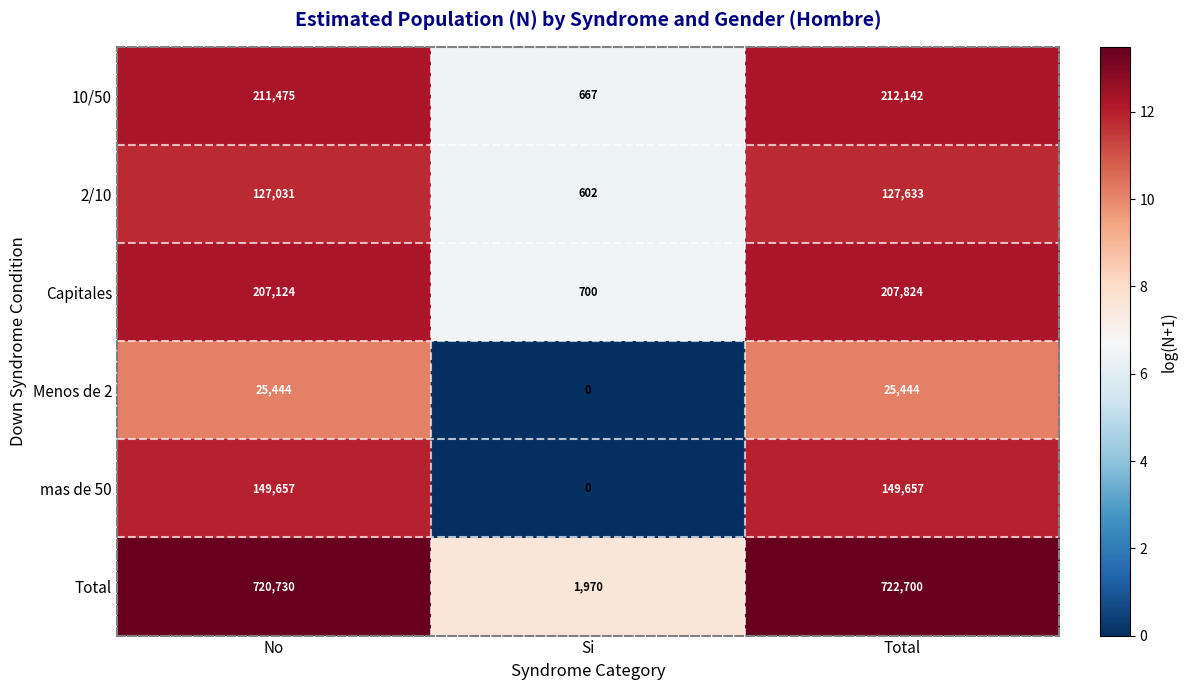

Count the number of data series in this chart.

6